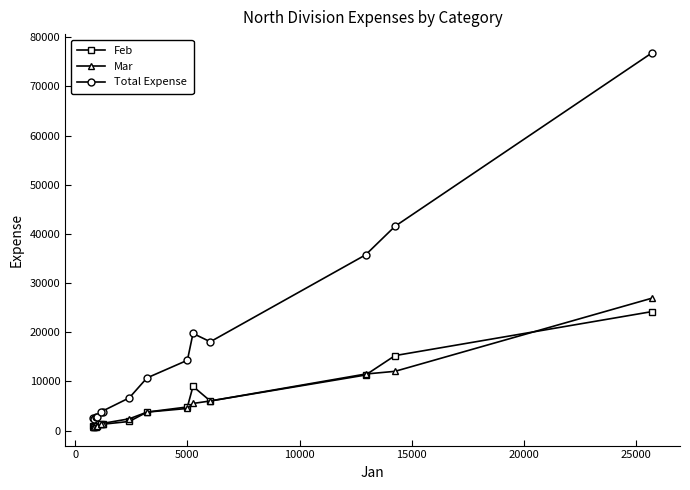

What is the value of the Mar point at the 5th from the left?

1400